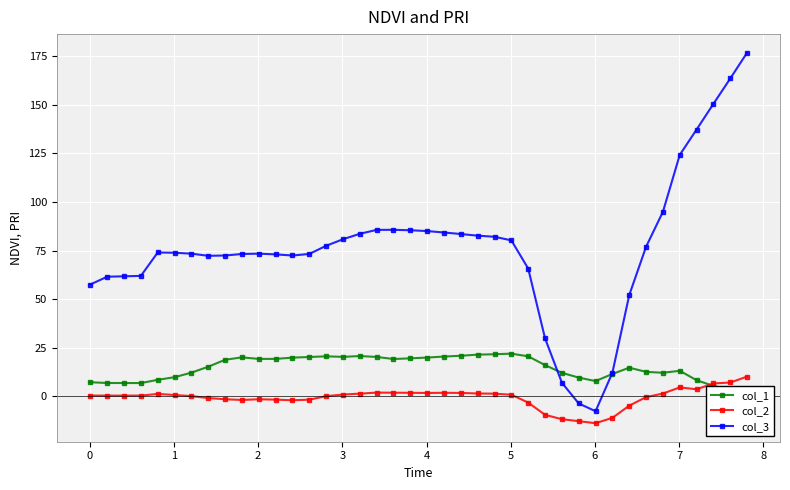

At how many categories does at least one series exceed 165?

1